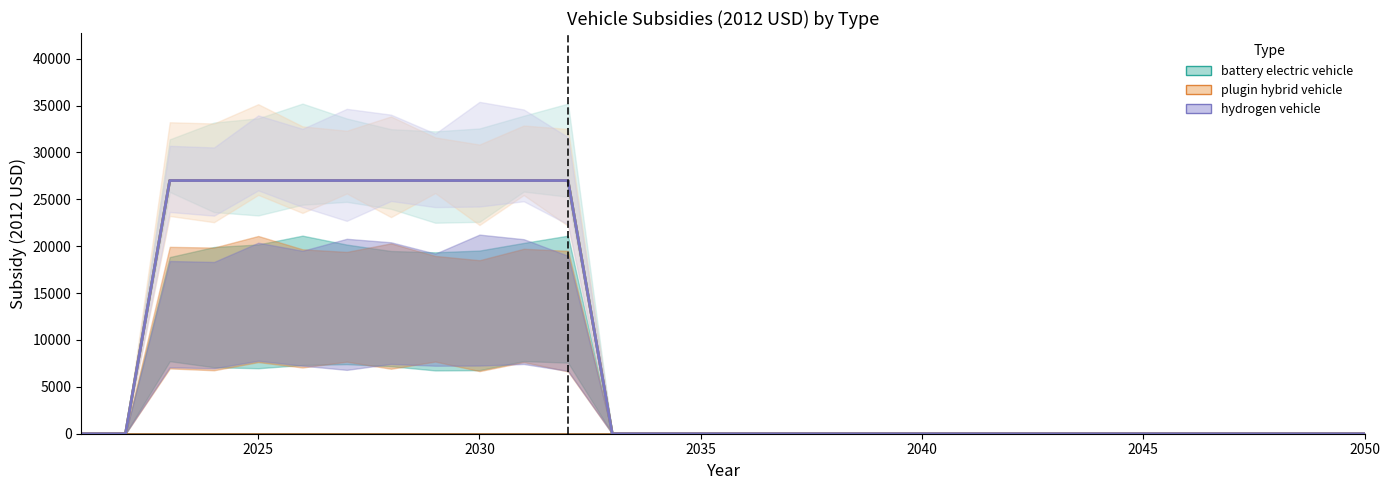

What is the greatest value displayed?

27004